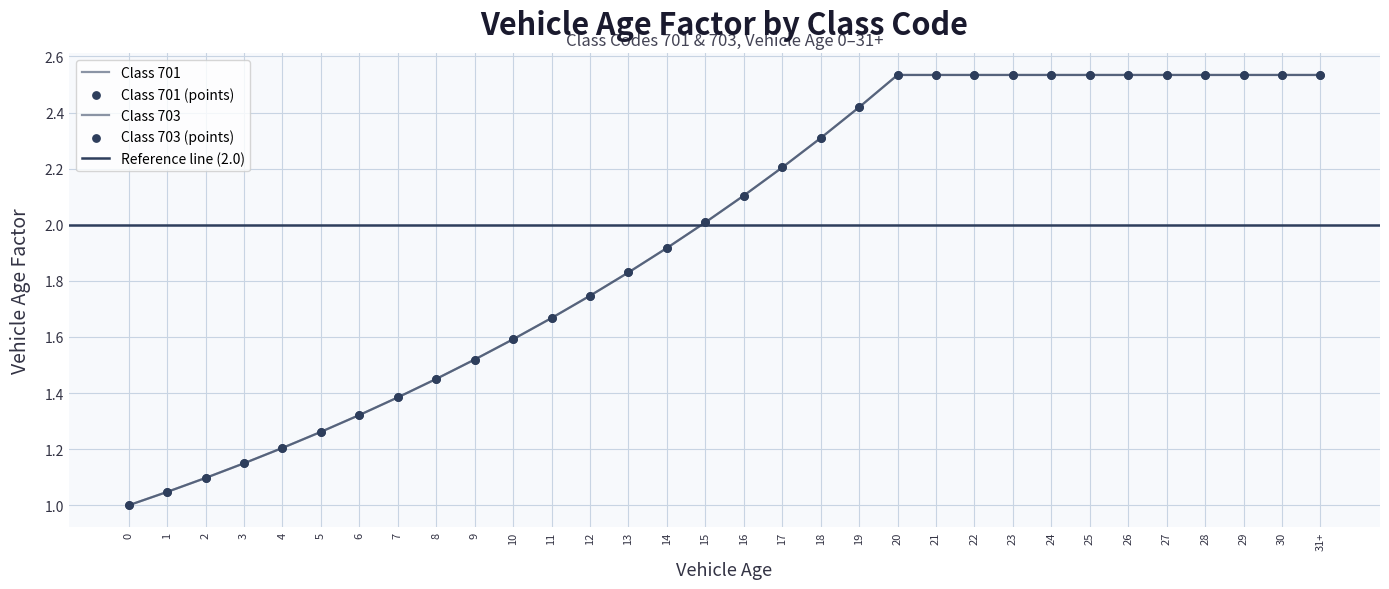

Is the value of Class 701 at 30 greater than the value of Class 703 at 18?

Yes